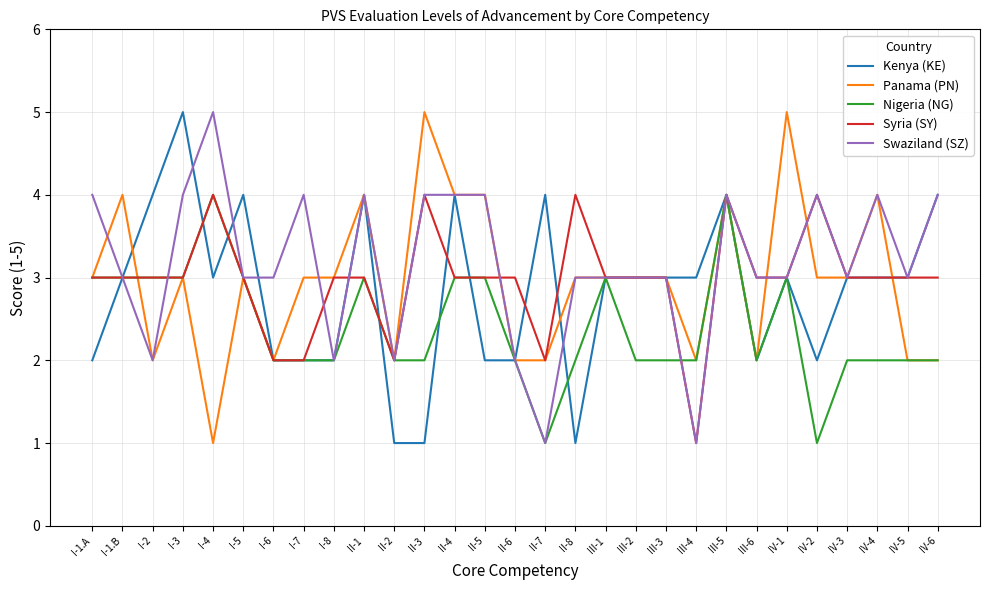

At which label does Swaziland (SZ) first exceed 3?

I-1.A